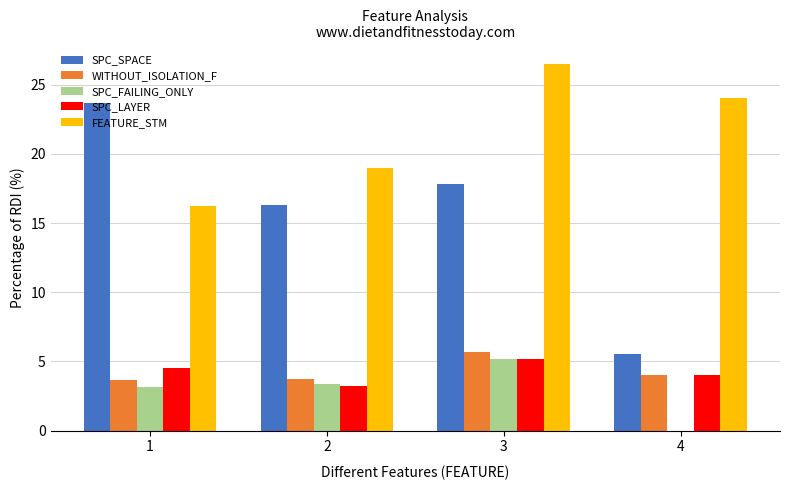

At which category is the sum across all series the highest?

3